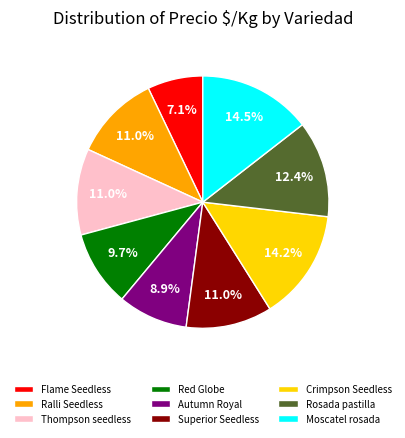

Approximately how many times larger is the value at Ralli Seedless compared to Thompson seedless?

1.0